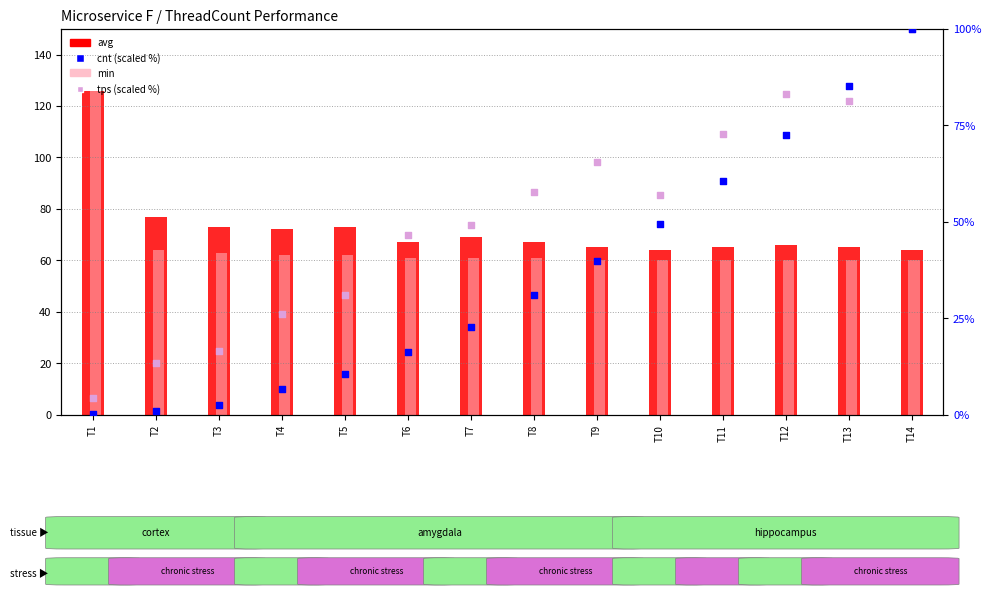

Which series contains the highest Y value?

avg